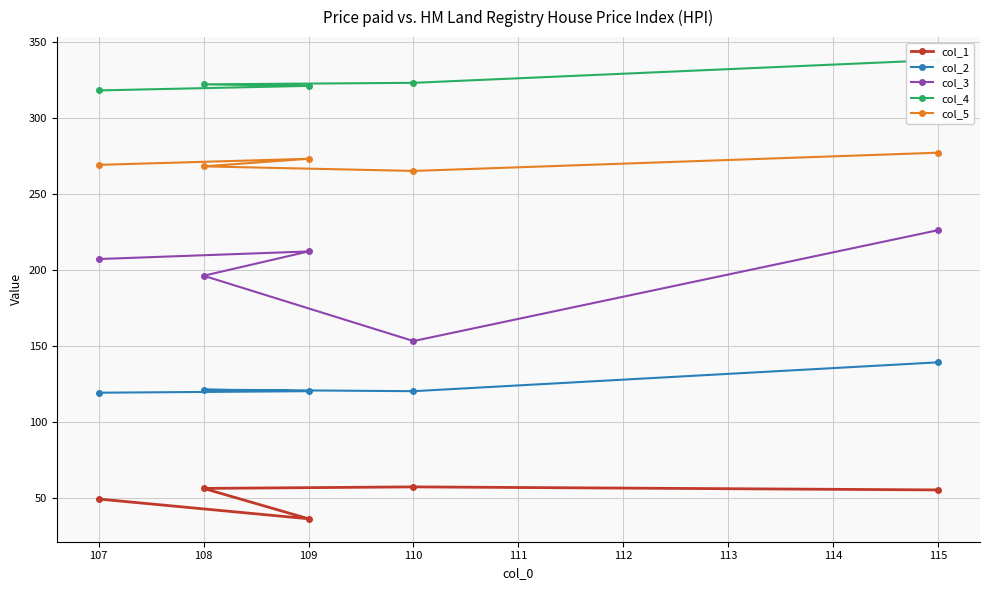

What is the sum of all col_2 values?

619